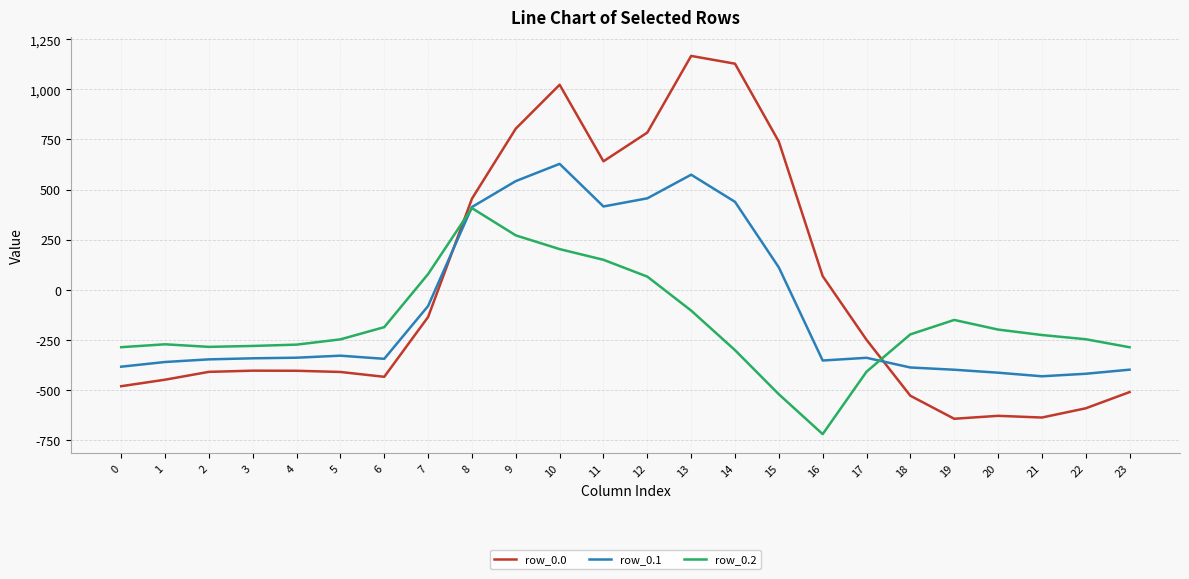

At which category is the sum across all series the highest?

10